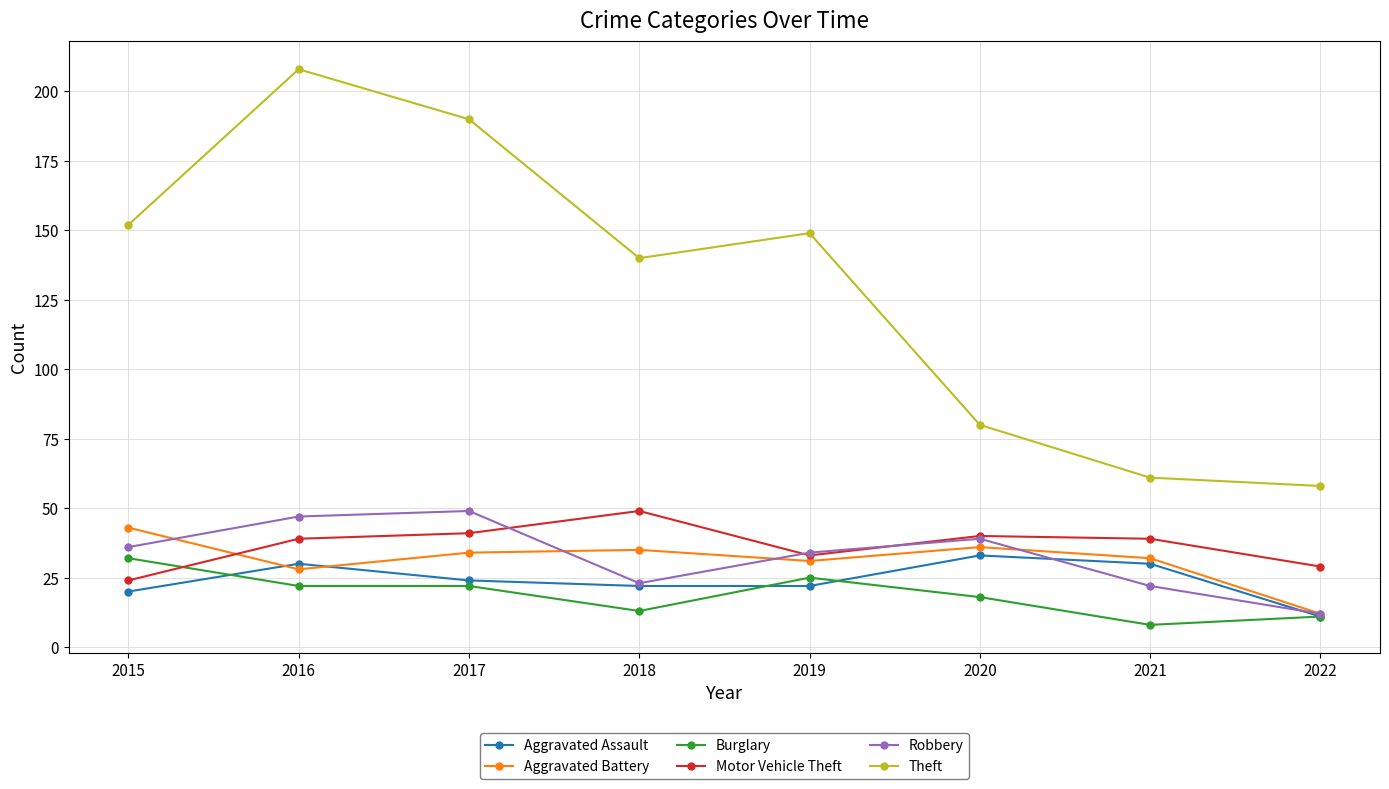

What is the spread (max minus min) of values at 2019?

127